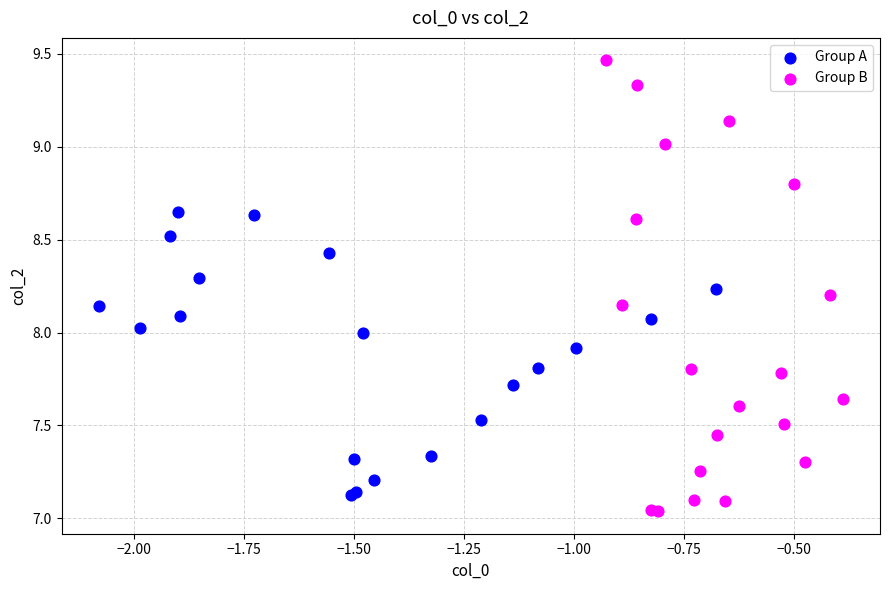

Which series has the largest Y range (max minus min)?

Group B